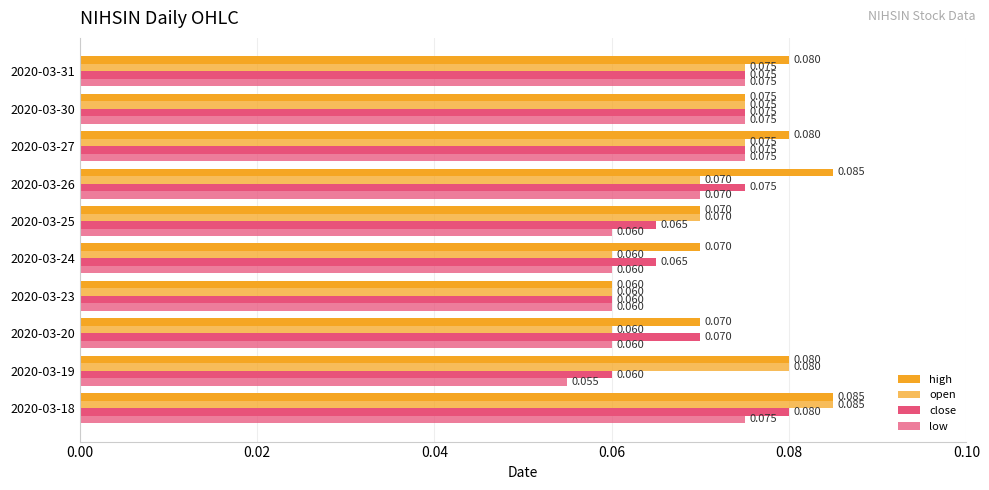

How many series are shown in this chart?

4